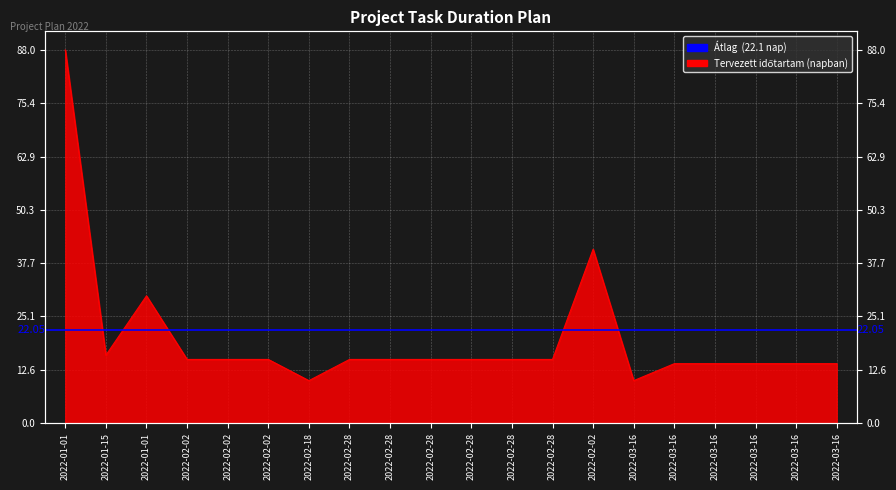

What is the ratio of the value at 2022-02-02 to the value at 2022-02-02?

0.4